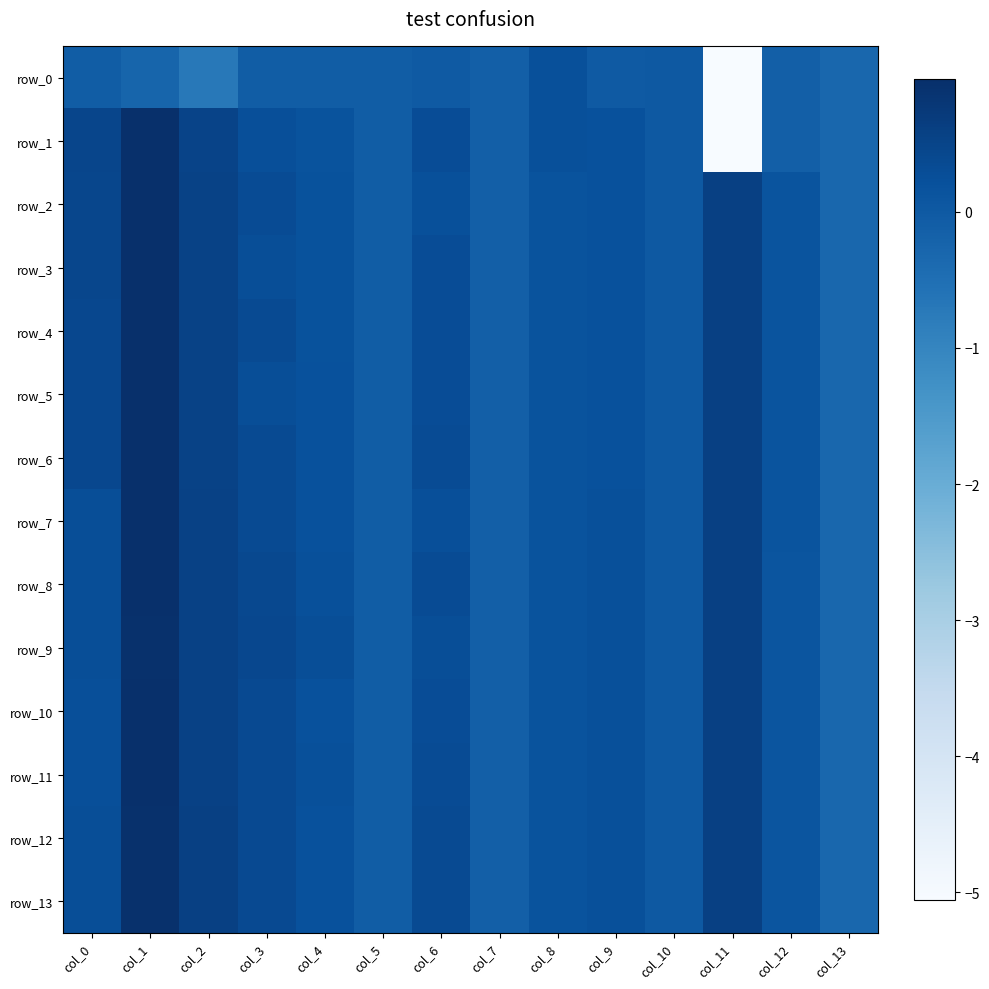

True or false: row_13 has a value of 0.0 at col_10.

True